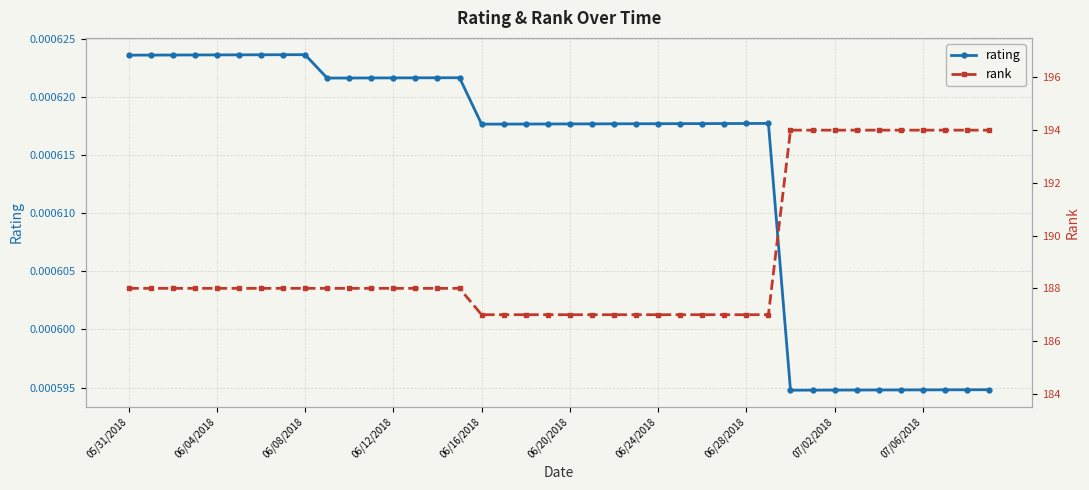

Reading left to right, extract all data points from this chart.

rating: 0.0	0.0	0.0	0.0	0.0	0.0	0.0	0.0	0.0	0.0	0.0	0.0	0.0	0.0	0.0	0.0	0.0	0.0	0.0	0.0	0.0	0.0	0.0	0.0	0.0	0.0	0.0	0.0	0.0	0.0	0.0	0.0	0.0	0.0	0.0	0.0	0.0	0.0	0.0	0.0
rank: 188.0	188.0	188.0	188.0	188.0	188.0	188.0	188.0	188.0	188.0	188.0	188.0	188.0	188.0	188.0	188.0	187.0	187.0	187.0	187.0	187.0	187.0	187.0	187.0	187.0	187.0	187.0	187.0	187.0	187.0	194.0	194.0	194.0	194.0	194.0	194.0	194.0	194.0	194.0	194.0